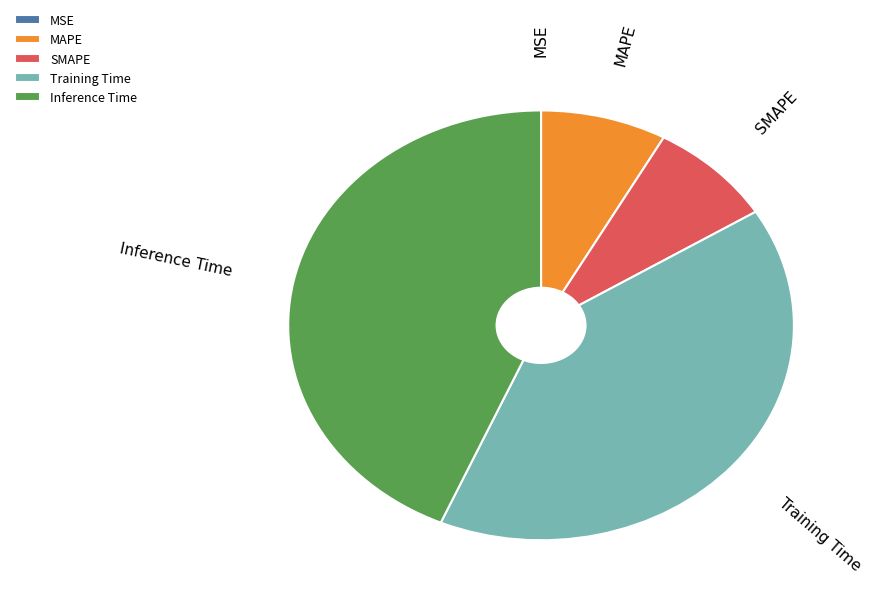

The Inference Time slice represents 44% of the pie. True or false?

True